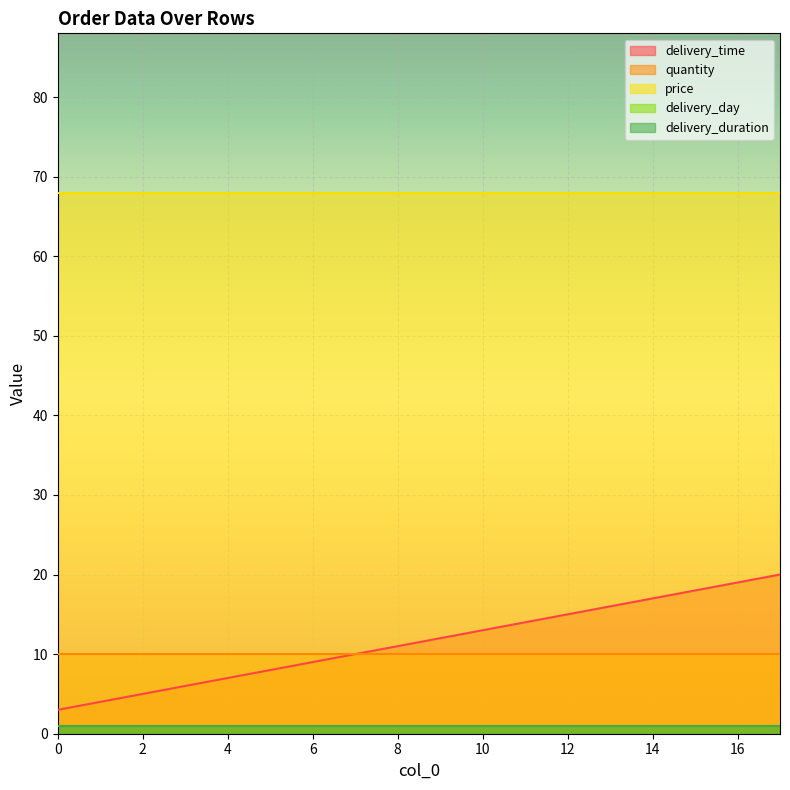

Reading right to left, what are all the values shown in this chart?

delivery_time: 20	19	18	17	16	15	14	13	12	11	10	9	8	7	6	5	4	3
quantity: 10	10	10	10	10	10	10	10	10	10	10	10	10	10	10	10	10	10
price: 68	68	68	68	68	68	68	68	68	68	68	68	68	68	68	68	68	68
delivery_day: 1	1	1	1	1	1	1	1	1	1	1	1	1	1	1	1	1	1
delivery_duration: 1	1	1	1	1	1	1	1	1	1	1	1	1	1	1	1	1	1